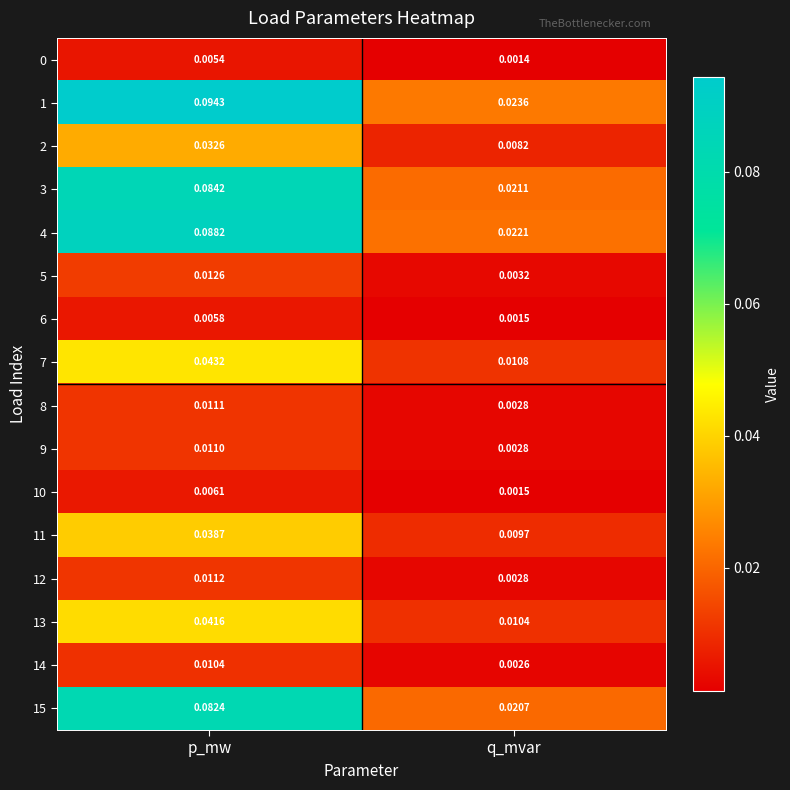

Which label corresponds to the smallest value in the chart?

q_mvar